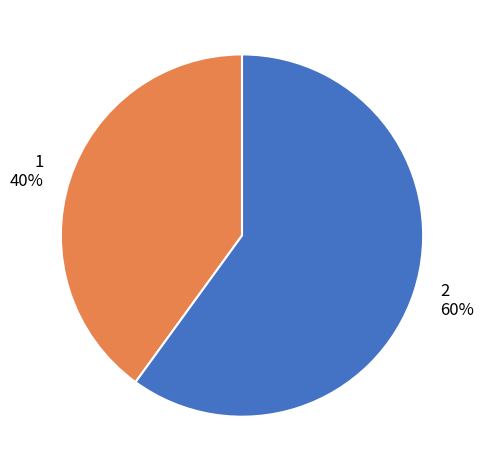

Count the number of slices in the pie.

2